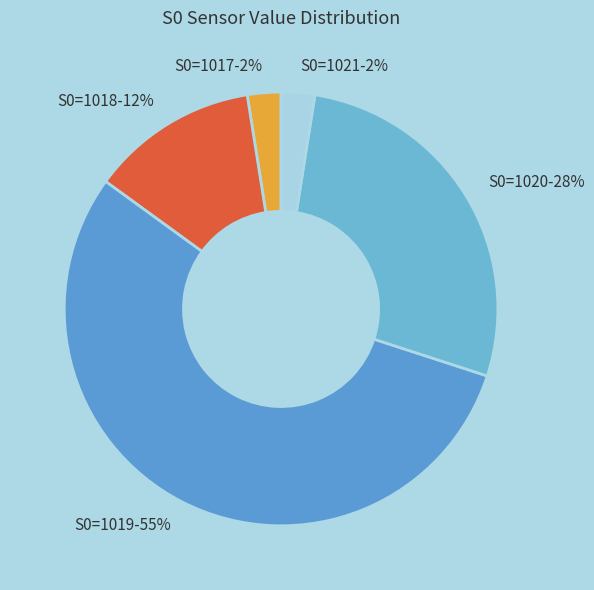

Is it true that S0=1018 is 4% of the pie?

False